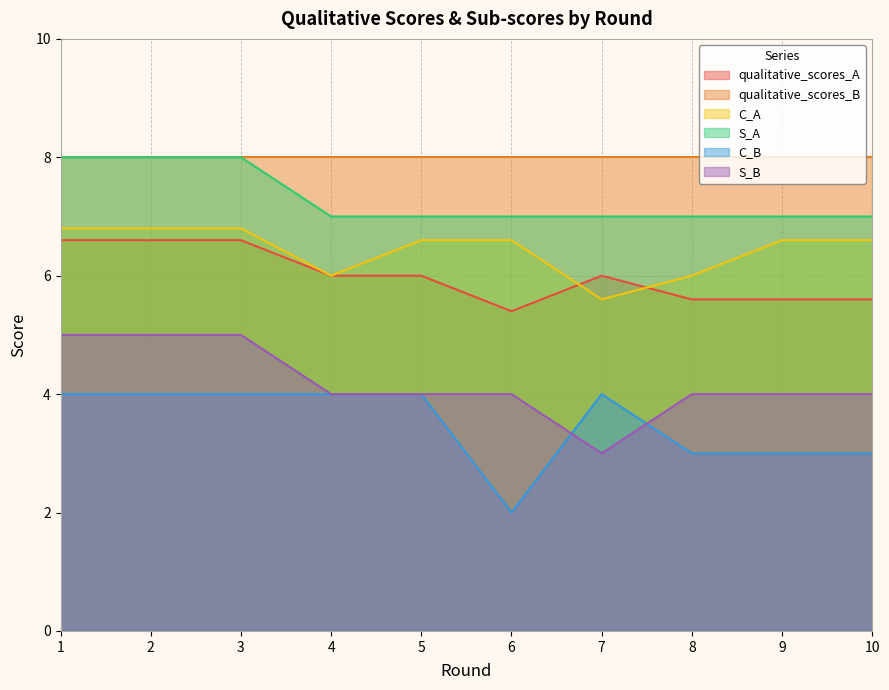

How many series are shown in this chart?

6